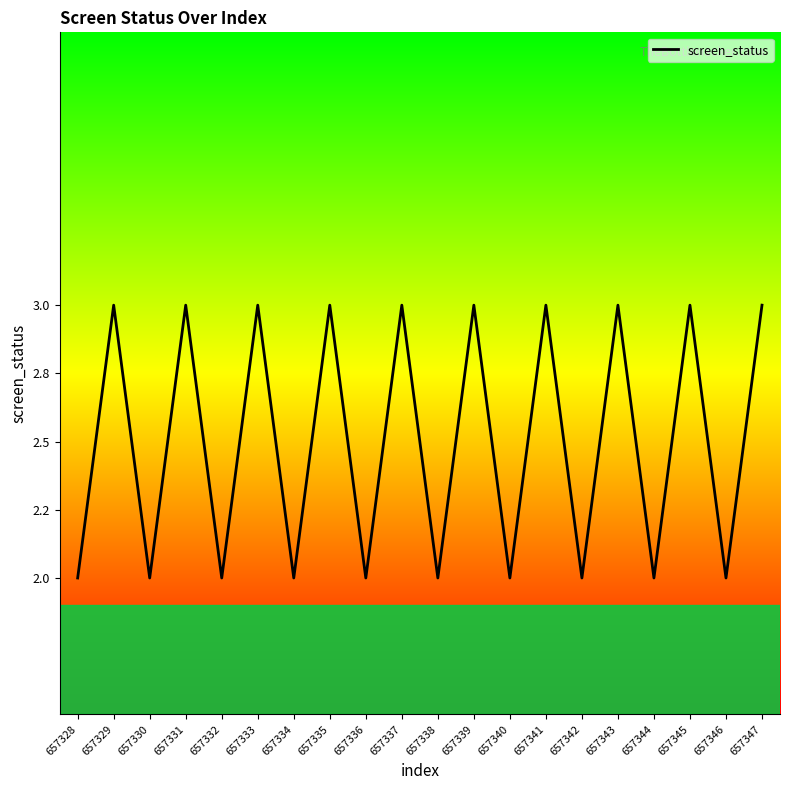

What is the difference between the maximum and minimum values?

1